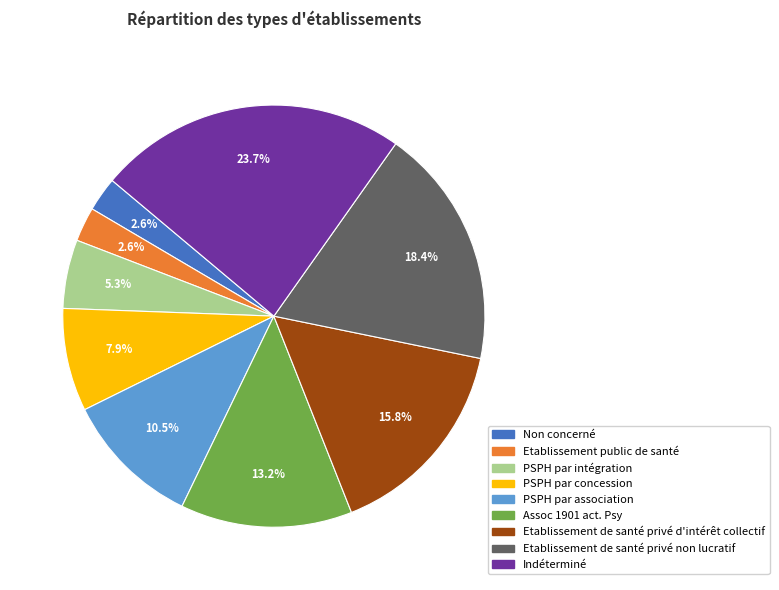

How many slices are in this pie chart?

9